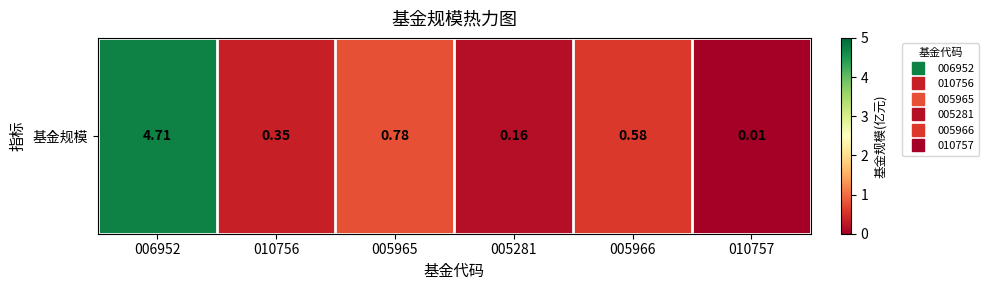

Rank the categories by value from lowest to highest.

010757, 005281, 010756, 005966, 005965, 006952